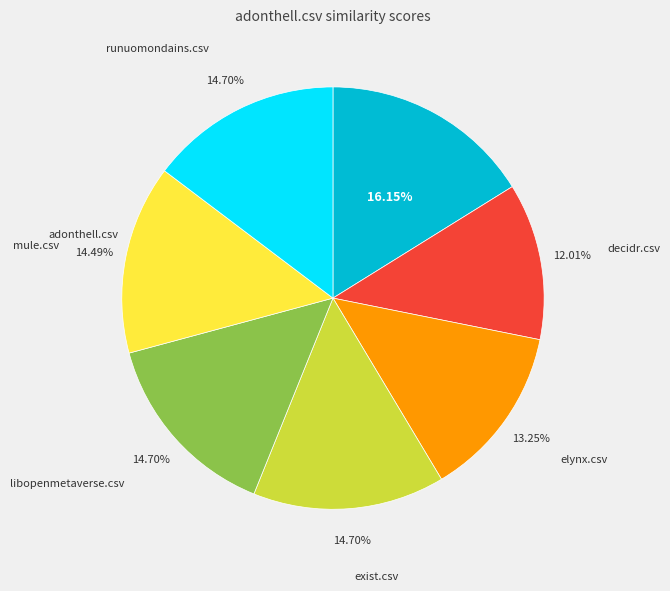

Does any single category account for the majority?

No